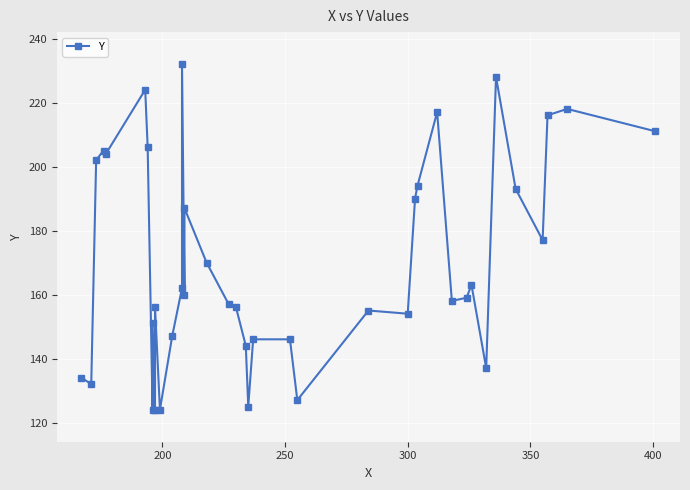

How many lines are shown in the chart?

1